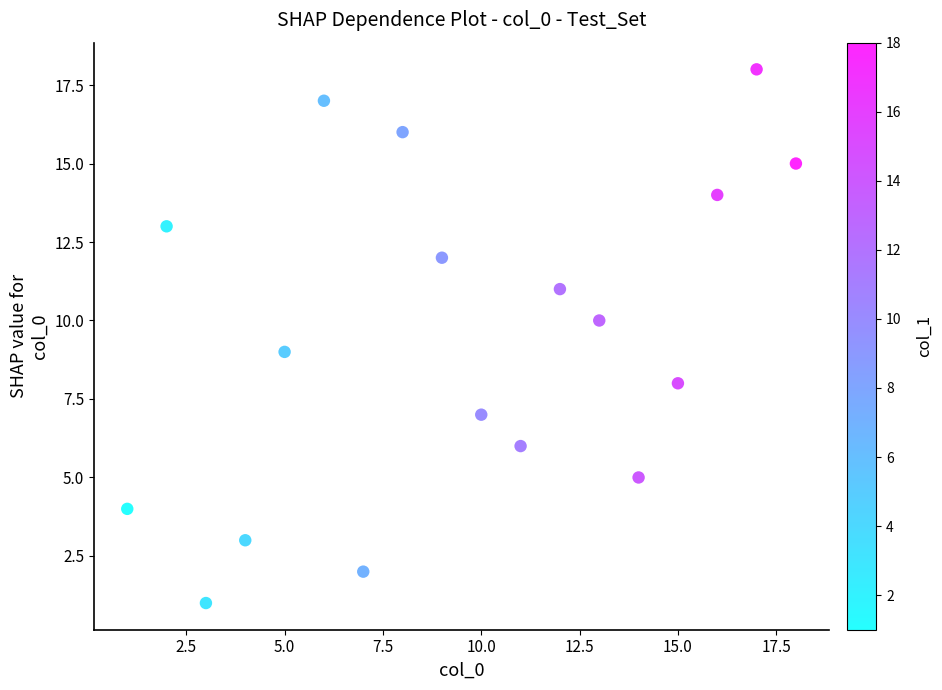

What is the range of X values (max minus min)?

17